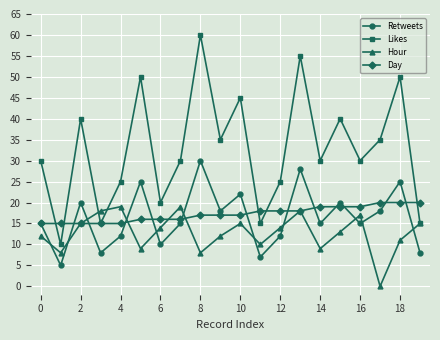

In Retweets, how many points are higher than both neighbors (excluding endpoints)?

7